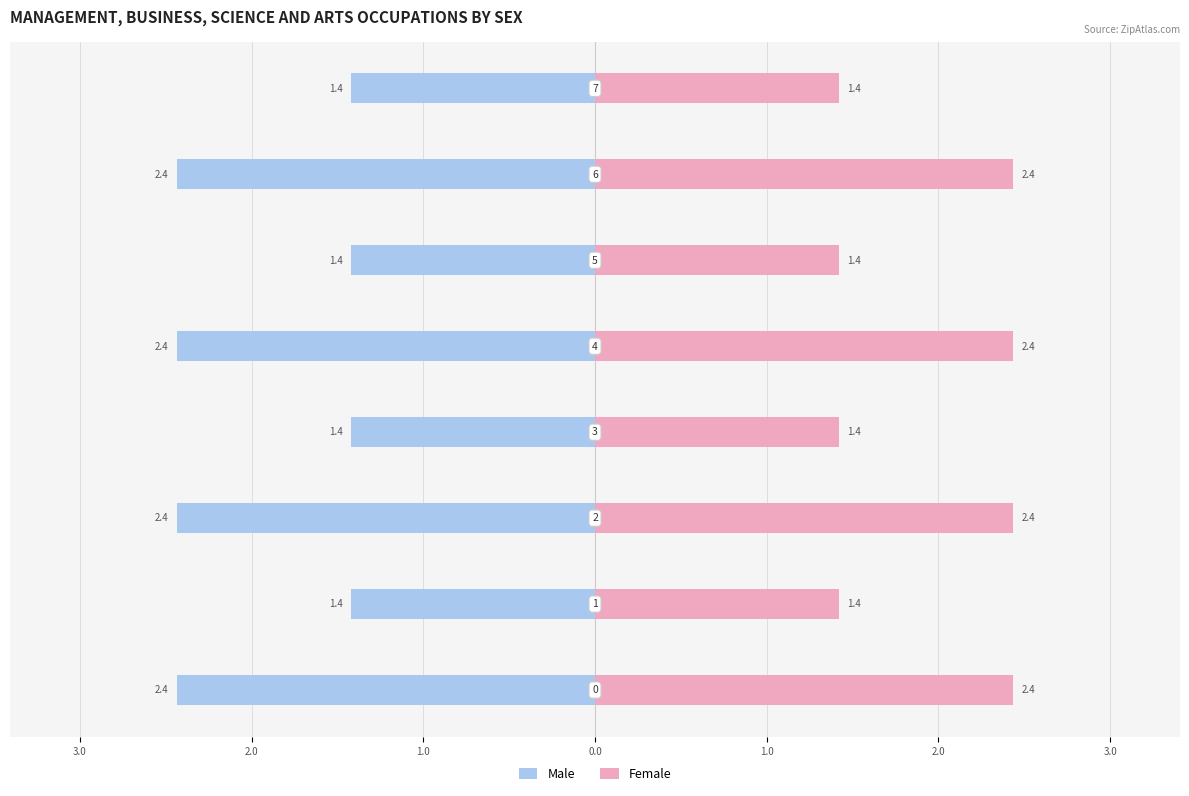

True or false: Female has a value of 3.7 at 4.0.

False